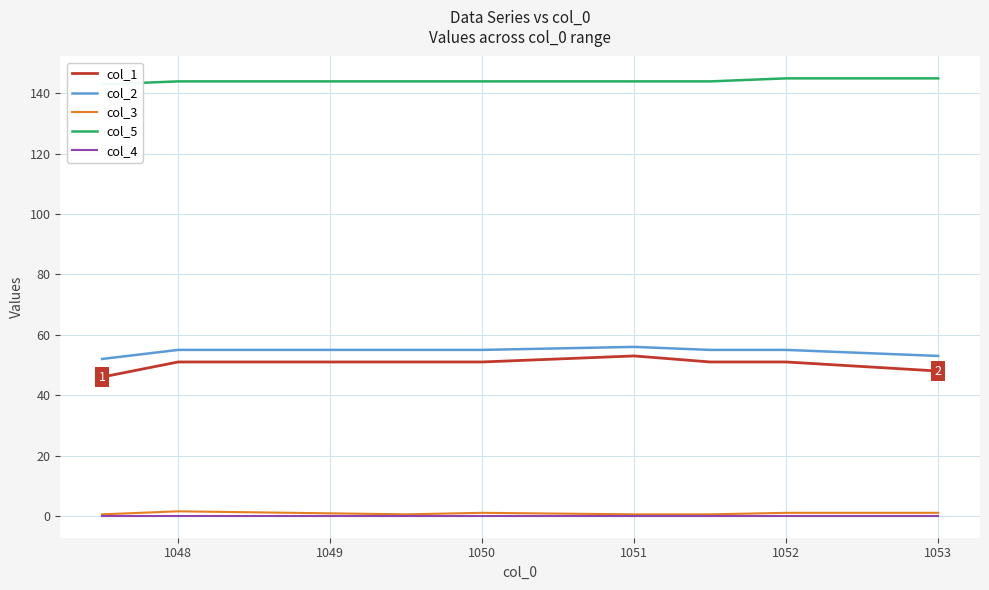

What is the difference between the second highest and second lowest values in the col_5 series?

1.0